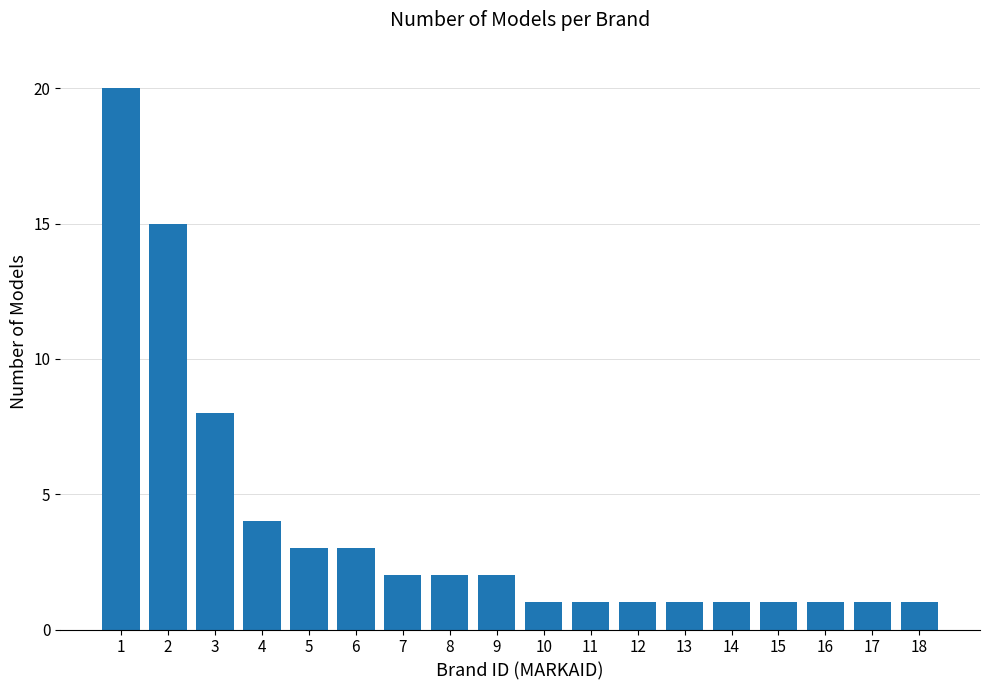

Reading right to left, extract all data points from this chart.

18=1	17=1	16=1	15=1	14=1	13=1	12=1	11=1	10=1	9=2	8=2	7=2	6=3	5=3	4=4	3=8	2=15	1=20